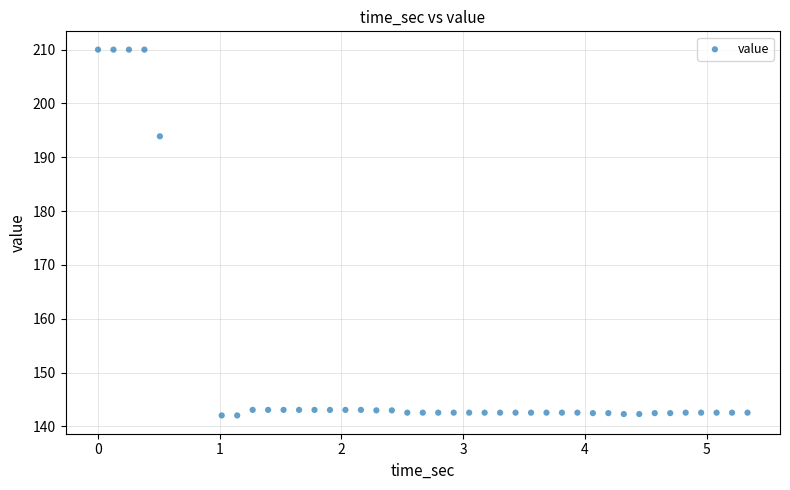

What is the range of X values (max minus min)?

5.3